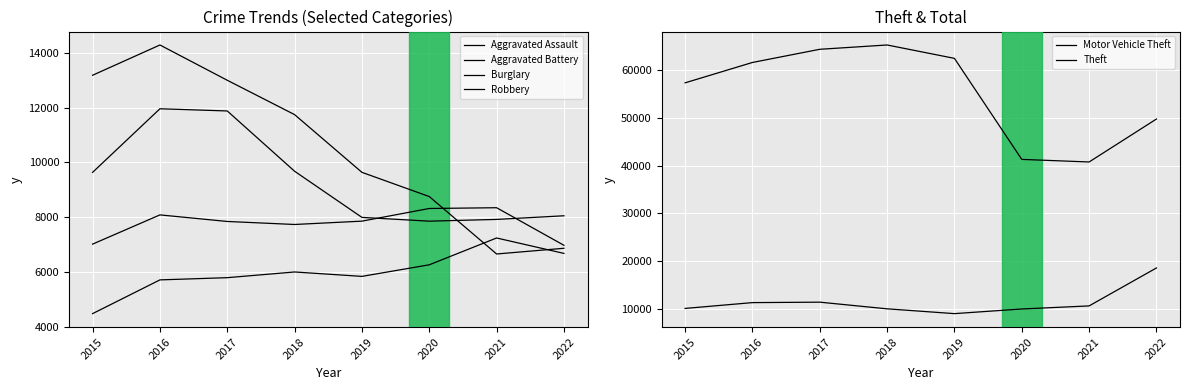

The value of Robbery at 2021 is 14190. True or false?

False